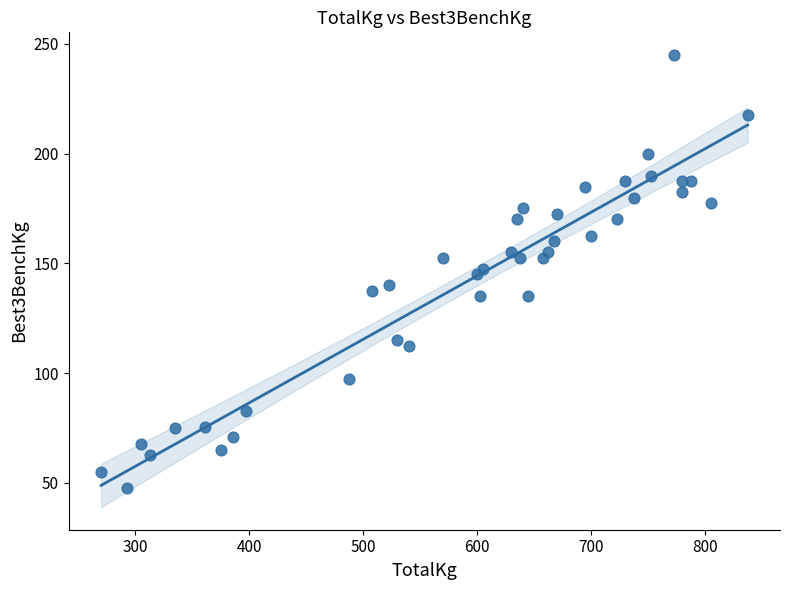

What is the range of Y values (max minus min)?

197.5